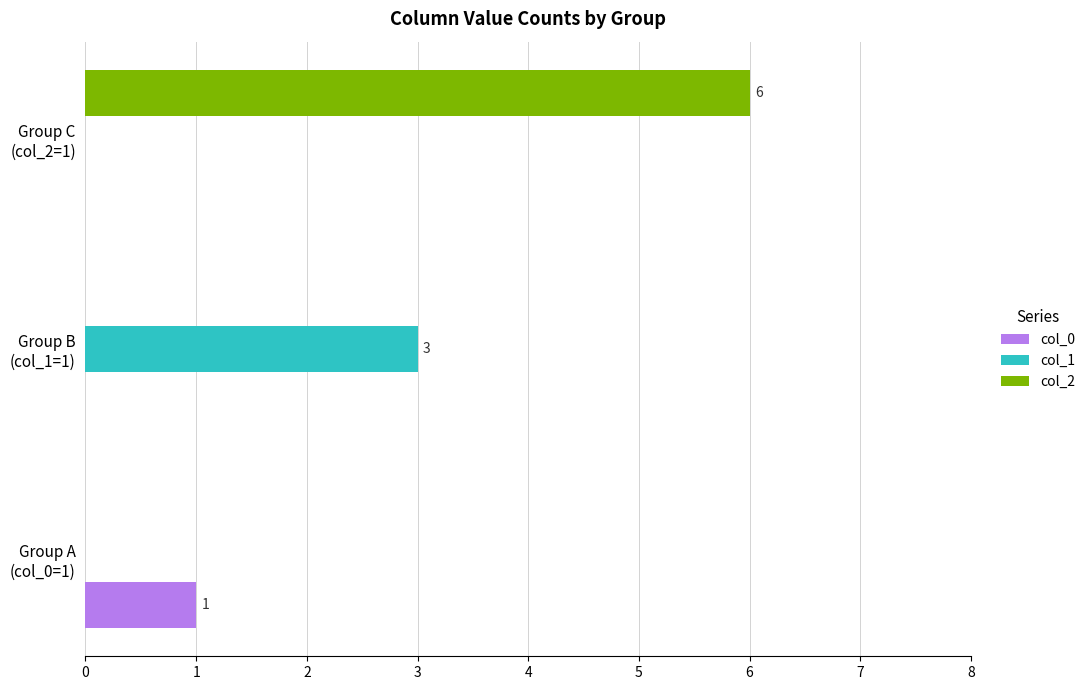

At which category is the sum across all series the highest?

Group C
(col_2=1)